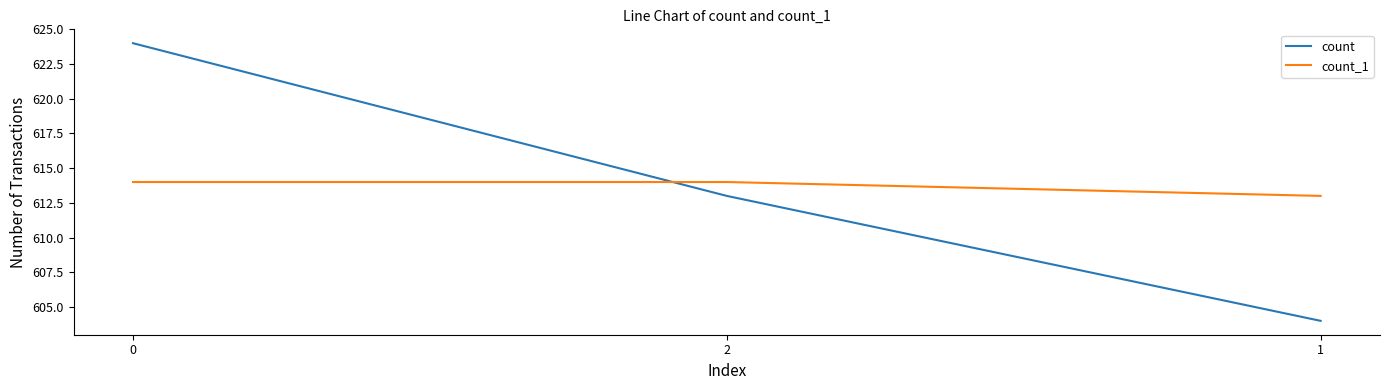

Which category has the lowest value in the count_1 series?

1